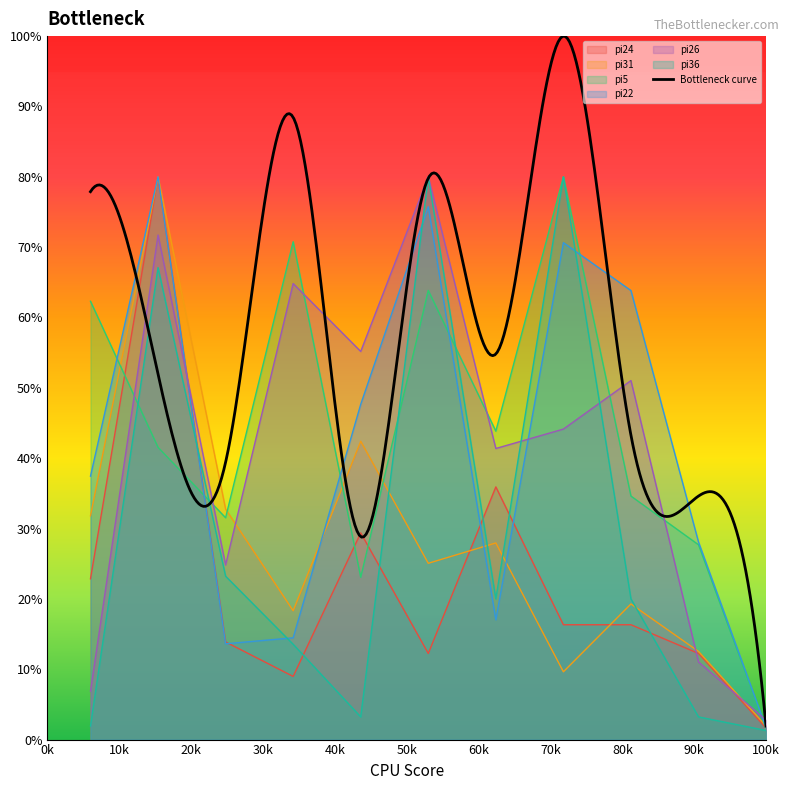

True or false: pi24 and pi26 cross at least once.

True